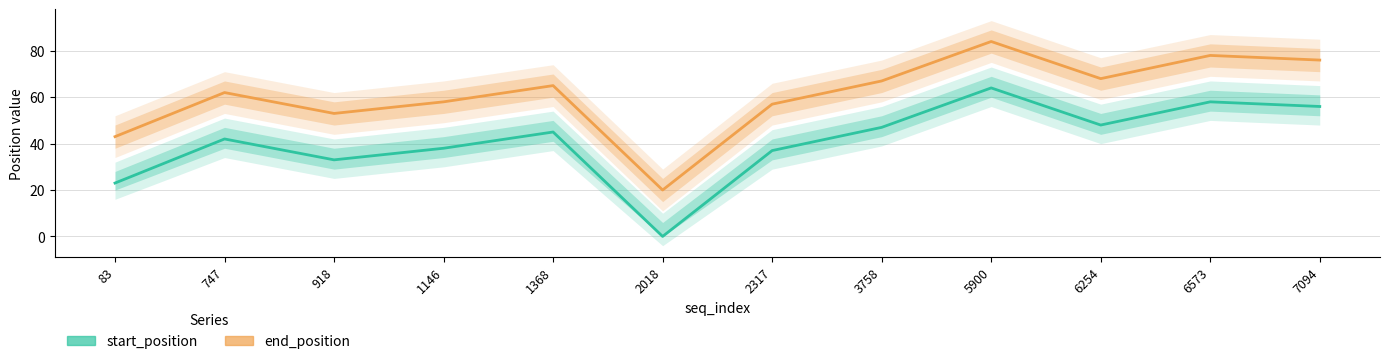

At which category does end_position reach its first local valley?

918